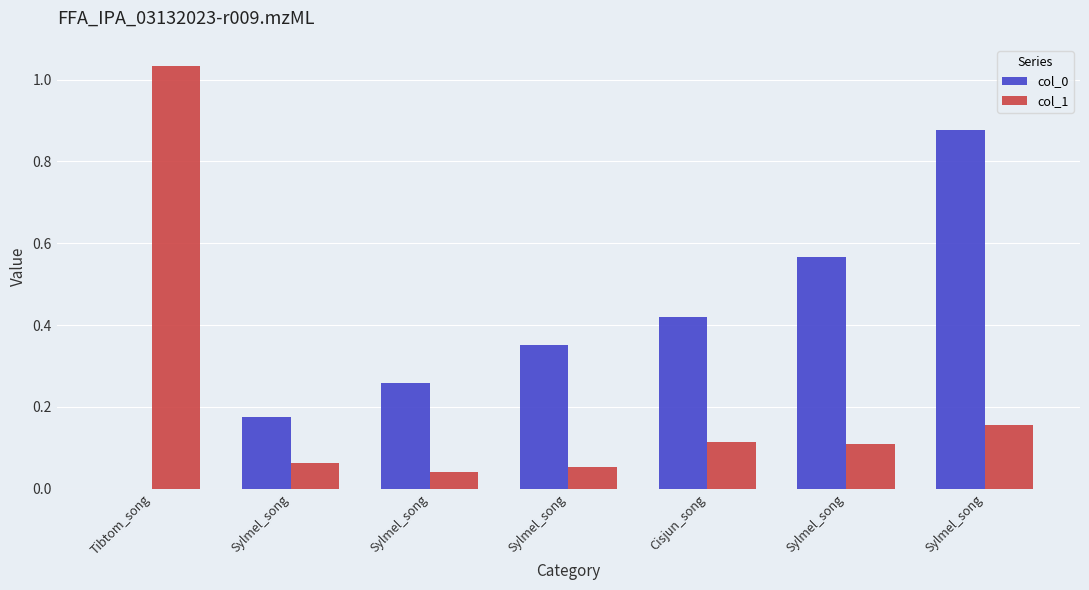

The col_0 series shows 0.4 at Tibtom_song. True or false?

False